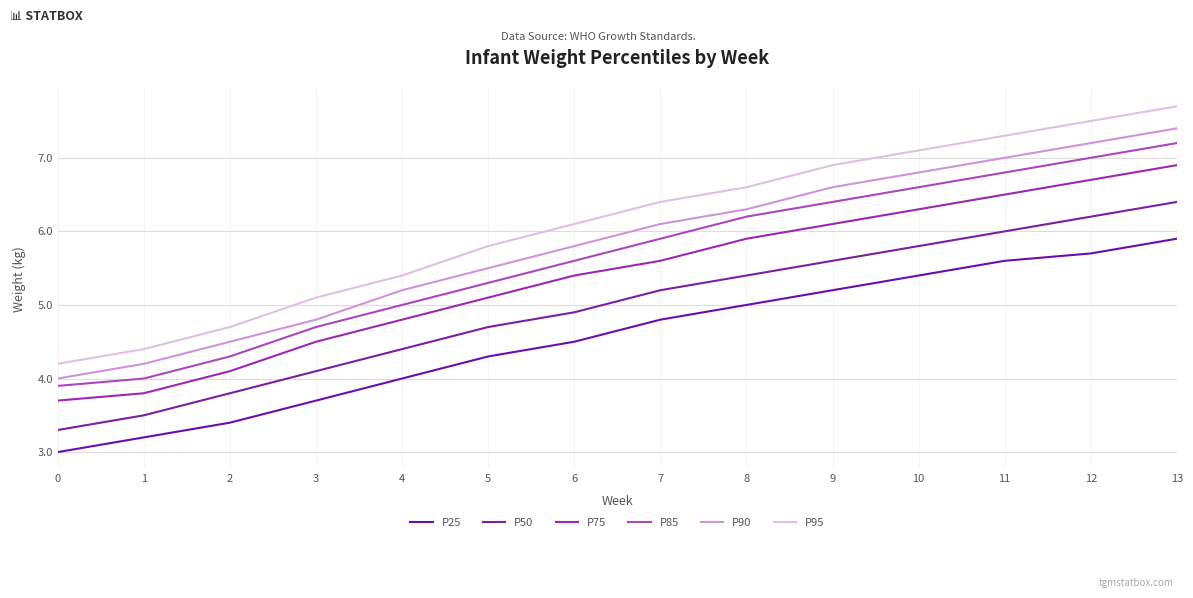

Count the number of data series in this chart.

6